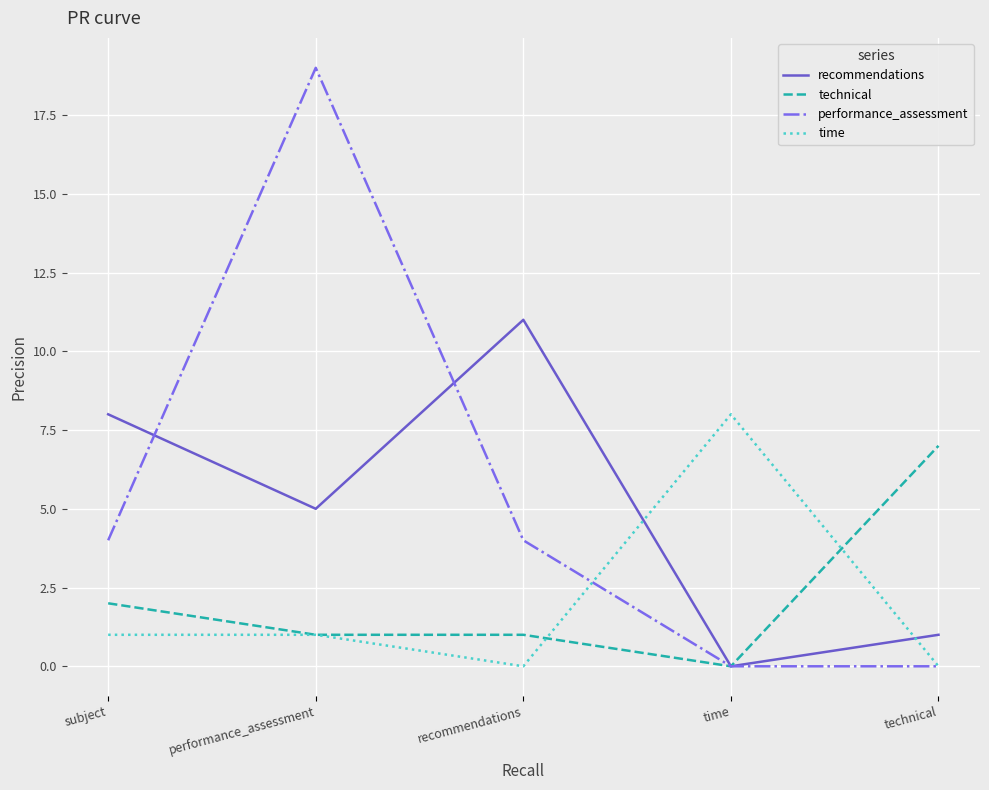

Where is technical nearest to the value 3?

subject